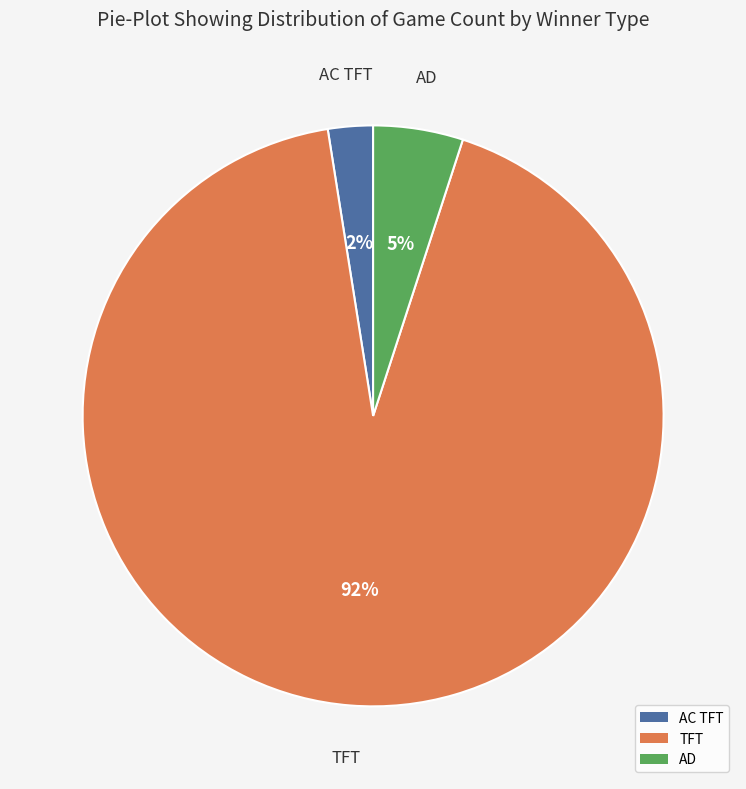

Count the number of slices in the pie.

3